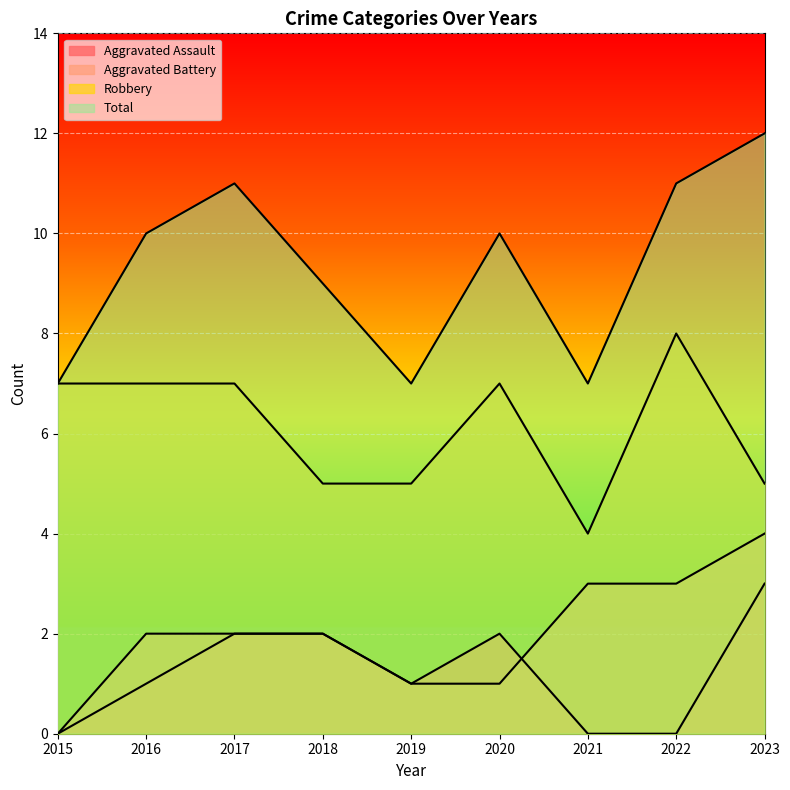

Does the chart display data point markers on the line(s)?

No